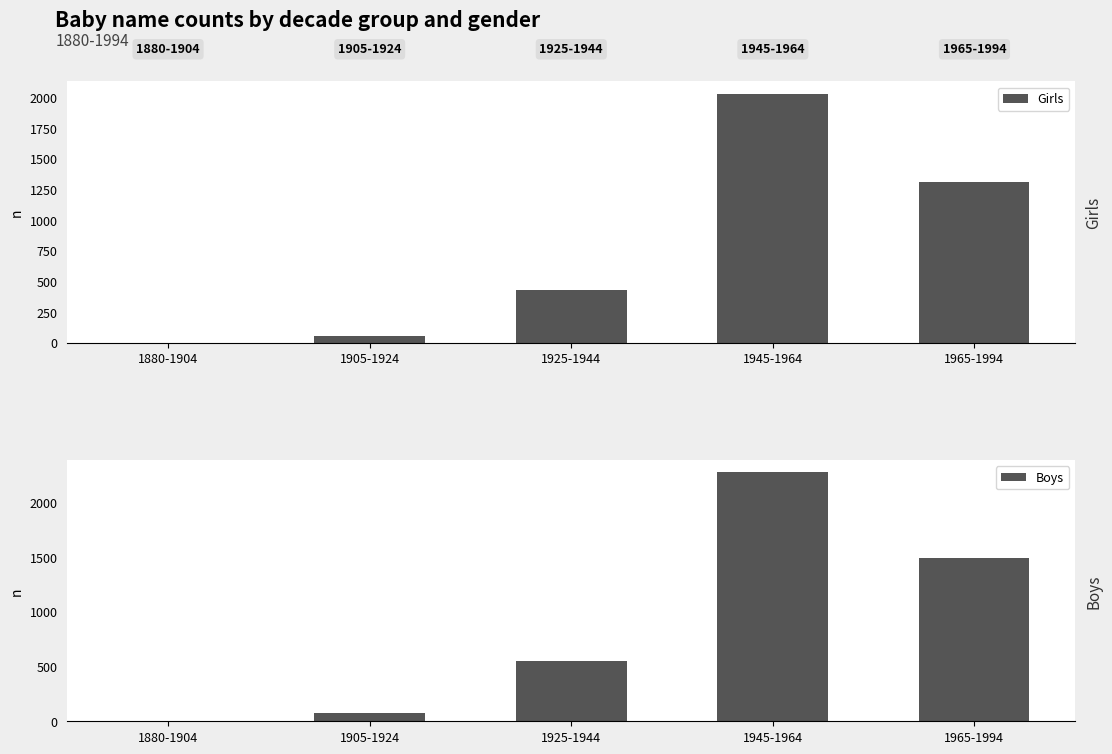

Is it true that Girls equals 50 at 1905-1924?

True